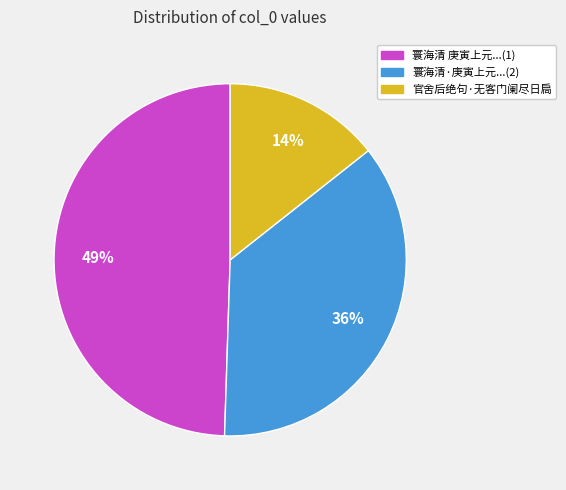

To the nearest percent, what is the difference between the largest and smallest slice percentages?

35%